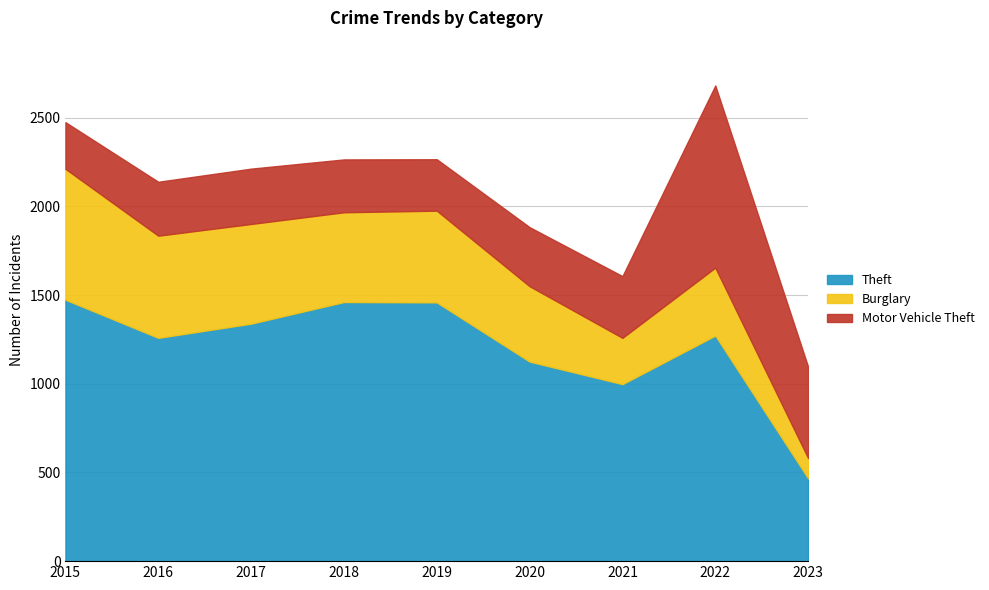

True or false: Burglary and Theft cross at least once.

False